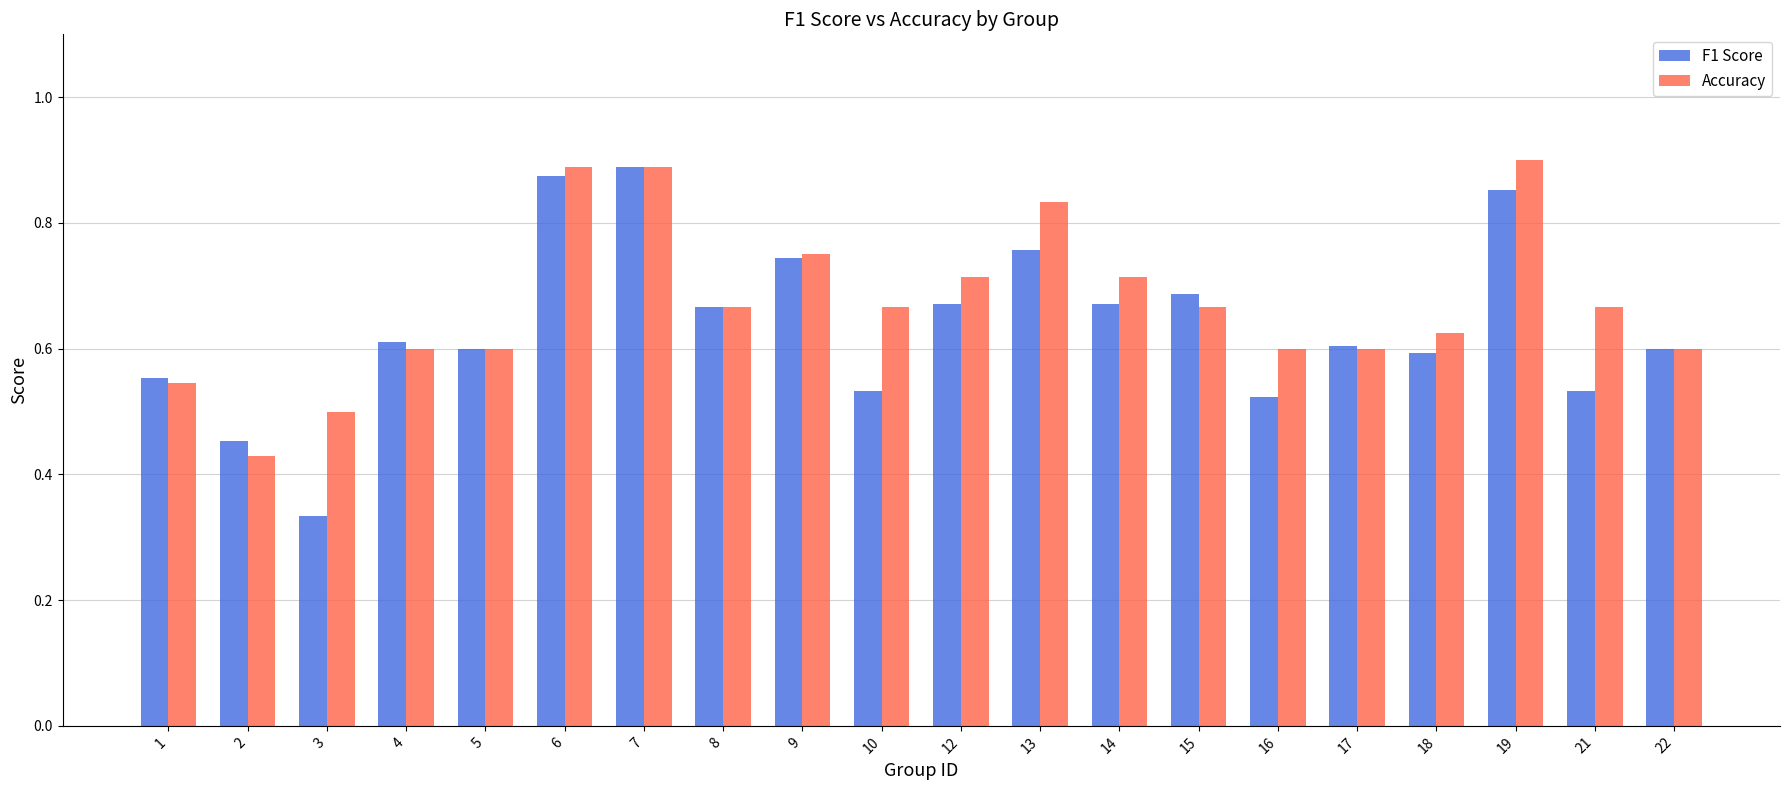

Rank the series by their maximum value, from lowest to highest.

F1 Score, Accuracy